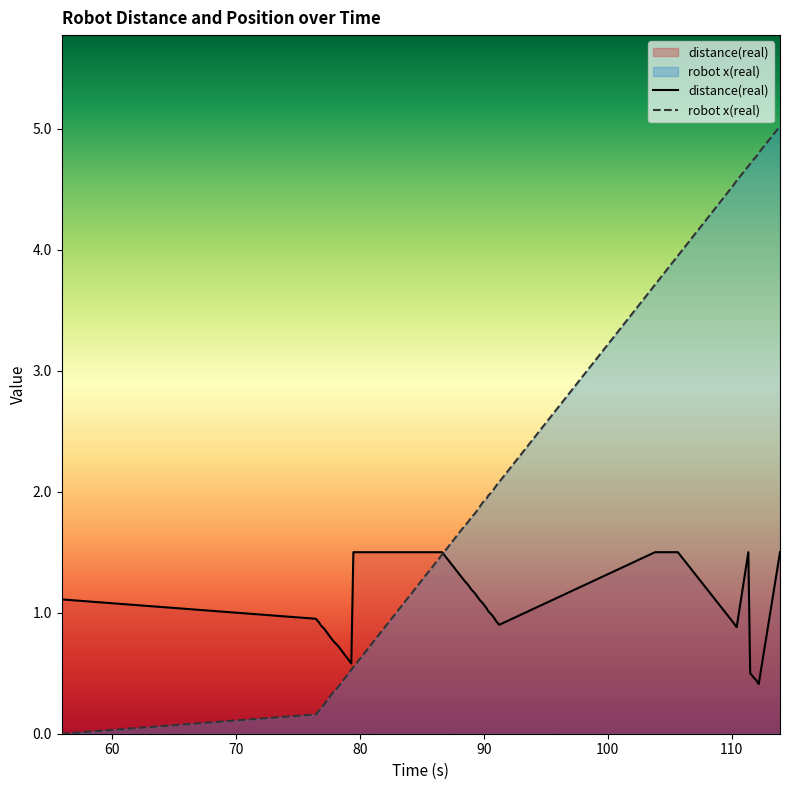

Is it true that distance(real) equals 1.1 at 78.802?

False